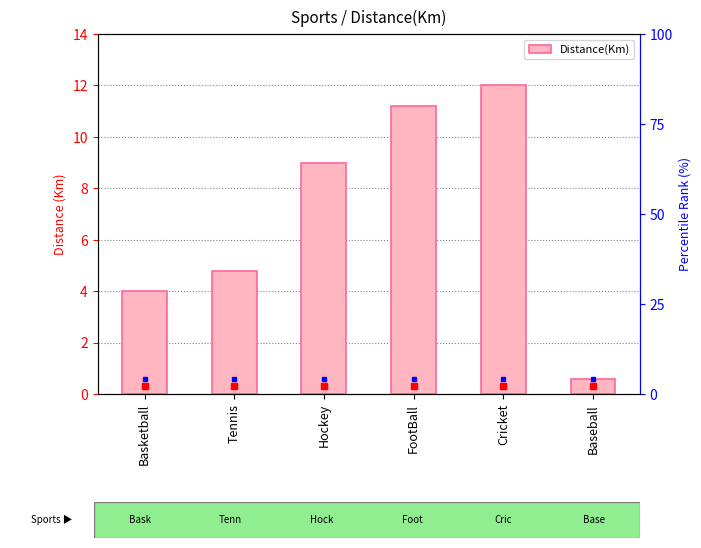

Reading left to right, what are all the values shown in this chart?

Basketball=4.0	Tennis=4.8	Hockey=9.0	FootBall=11.2	Cricket=12.0	Baseball=0.6